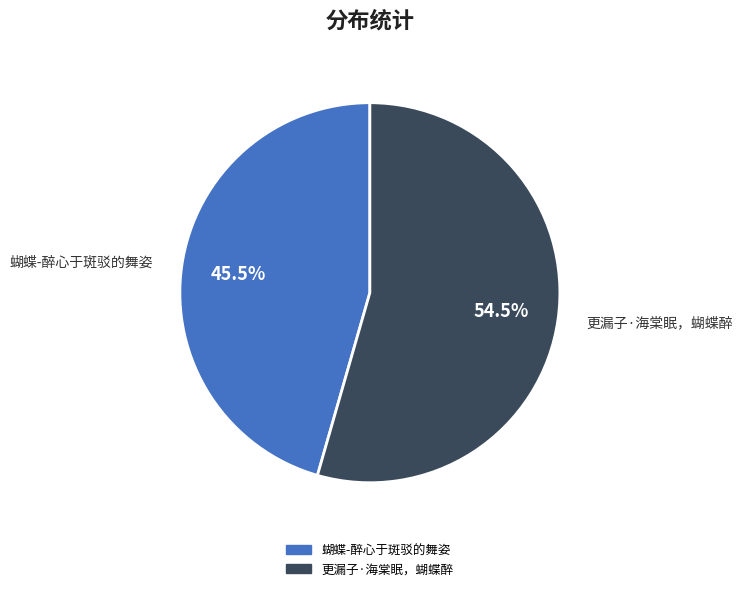

Rank the categories by value from lowest to highest.

蝴蝶-醉心于斑驳的舞姿, 更漏子·海棠眠，蝴蝶醉